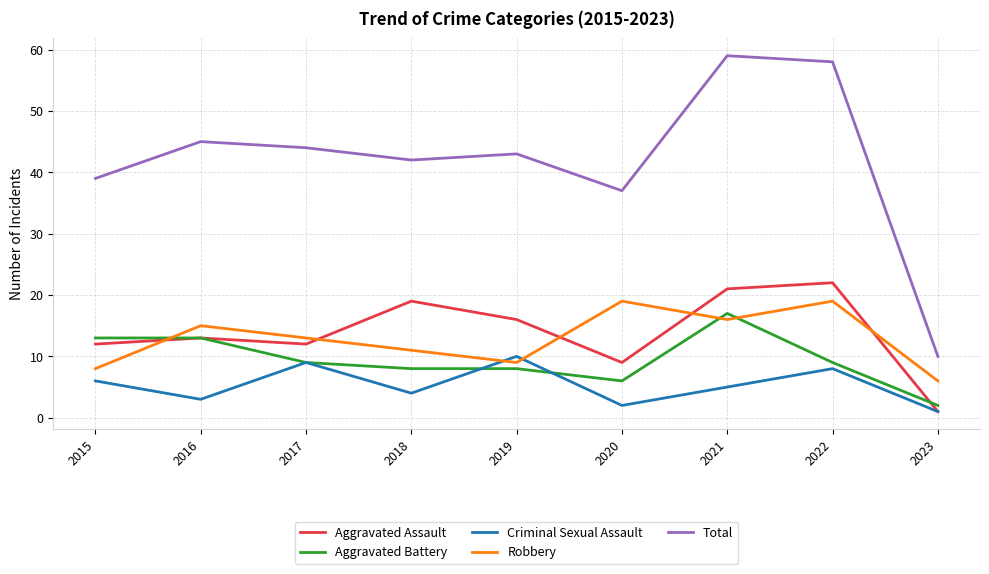

What is the difference between the Aggravated Assault values at 2019 and 2021?

5